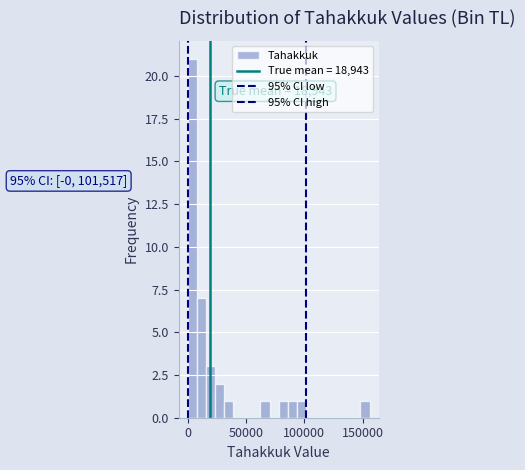

Read against the x-axis, roughly where is the centre of the tallest bar?

5000